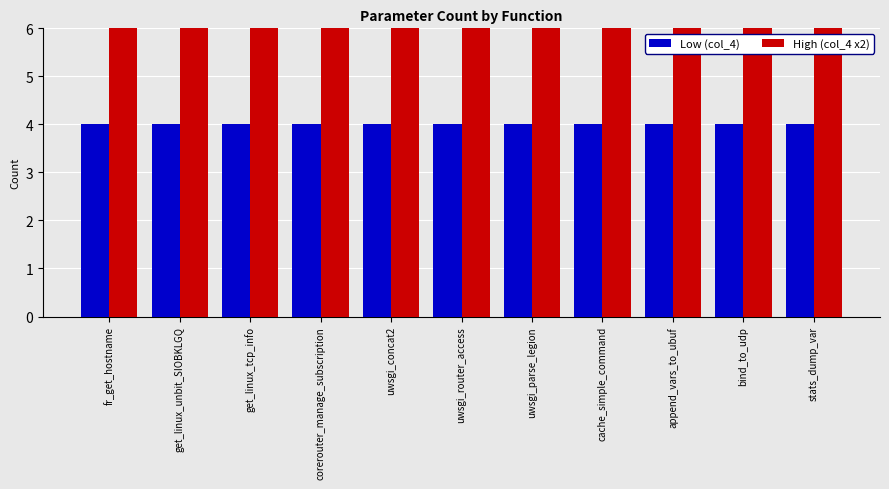

Reading right to left, what are all the values shown in this chart?

Low (col_4): 4	4	4	4	4	4	4	4	4	4	4
High (col_4 x2): 8	8	8	8	8	8	8	8	8	8	8